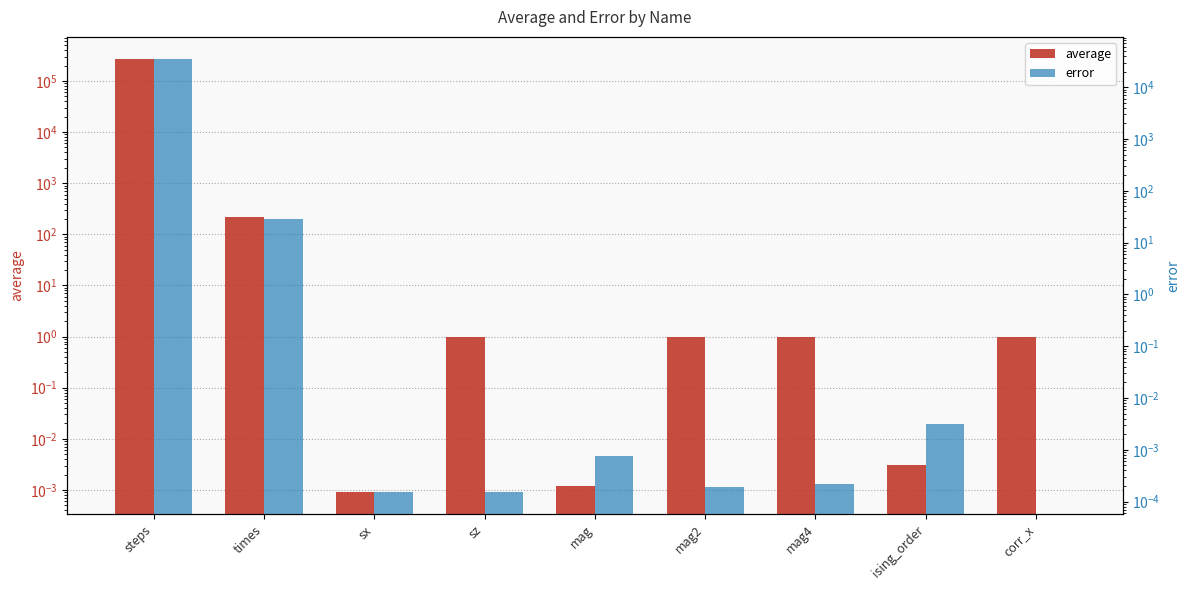

Rank the series at sz from lowest to highest value.

error, average